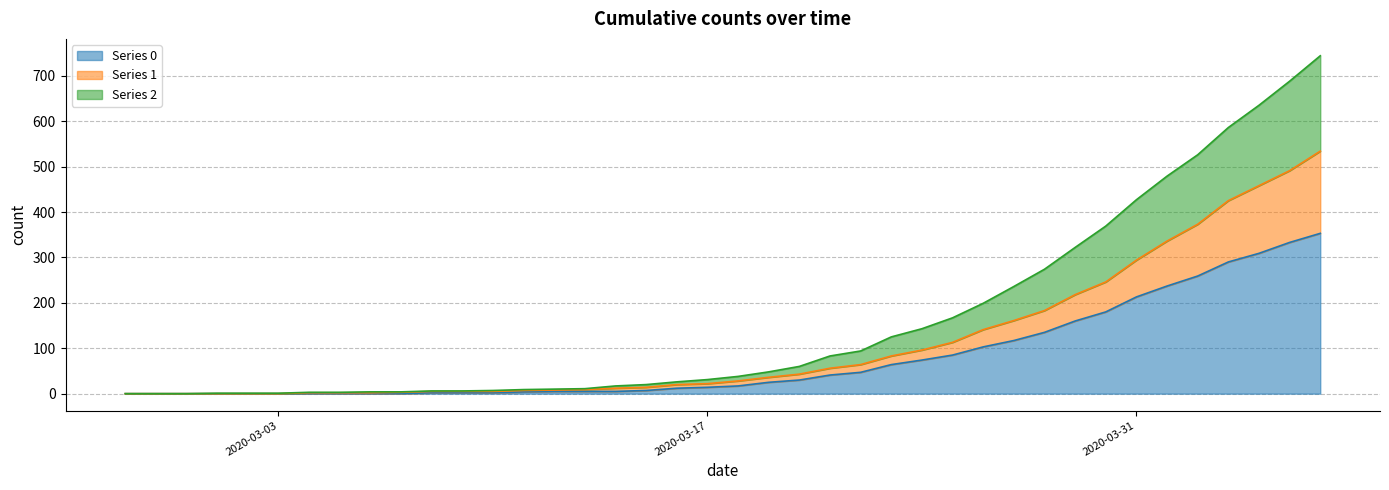

Reading left to right, transcribe all the data shown in this chart.

0: 0	0	0	0	0	0	0	0	0	0	2	2	2	4	5	5	5	7	12	14	17	25	30	41	47	64	74	85	103	117	135	160	180	213	237	259	290	309	333	353
1: 0	0	0	0	0	0	2	2	2	3	5	5	5	7	8	9	12	14	20	22	28	36	43	56	64	83	96	113	141	161	183	218	246	294	336	373	425	458	491	534
2: 0	0	0	1	1	1	3	3	4	4	6	6	7	9	10	11	17	20	26	31	38	48	60	83	94	125	143	167	199	236	274	322	369	427	479	526	586	635	688	744